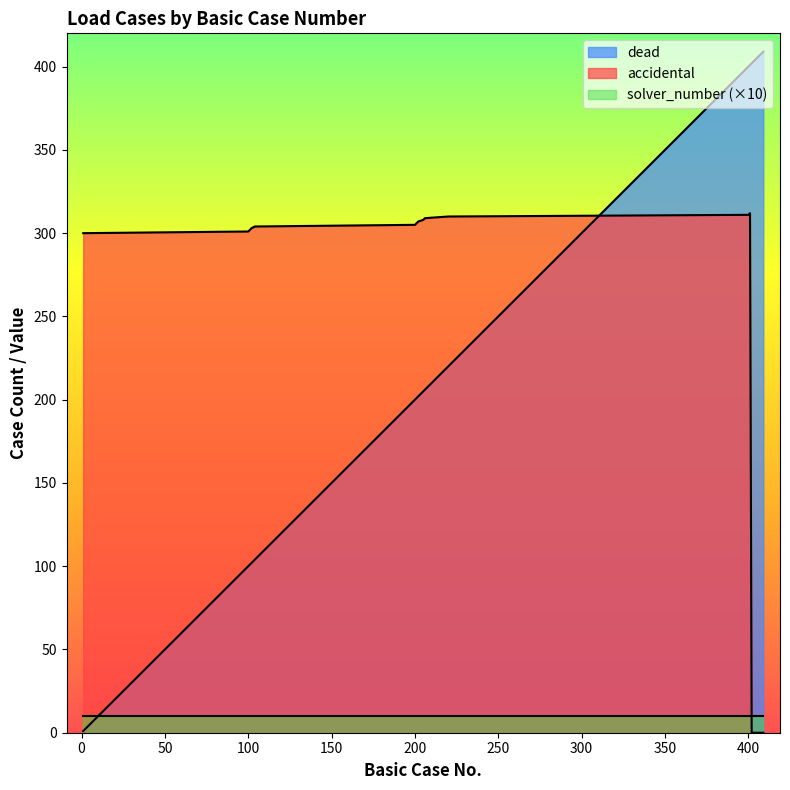

Which series ends up on top after the final intersection of dead and accidental?

dead